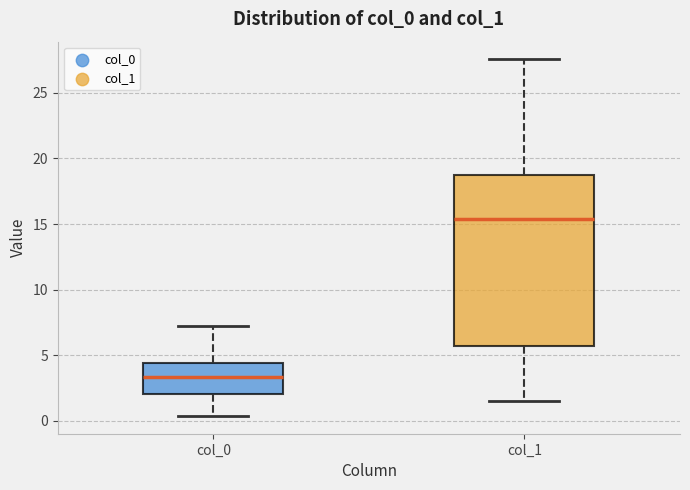

Reading left to right, transcribe this box plot: for each box, give where its median line is, the range the box spans, and where its two whiskers end, as read against the y-axis. The values are not printed on the chart, so give them approximately, as read against the axis.

col_0: median 3.5, box 2.0 to 4.5, whiskers 0.5 to 7.0
col_1: median 15.5, box 5.5 to 18.5, whiskers 1.5 to 27.5